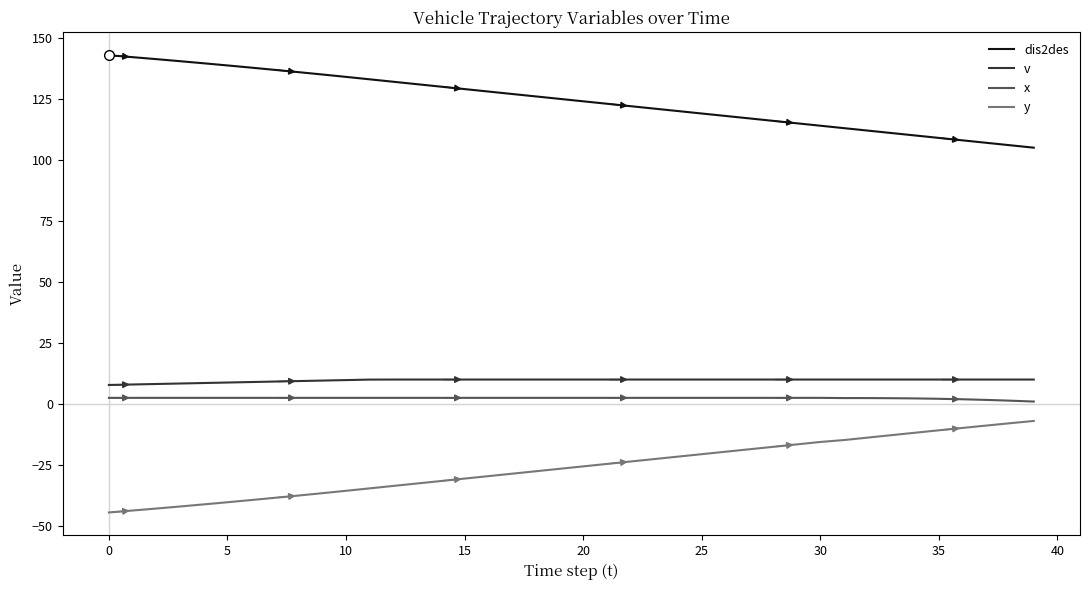

True or false: v and y cross at least once.

False